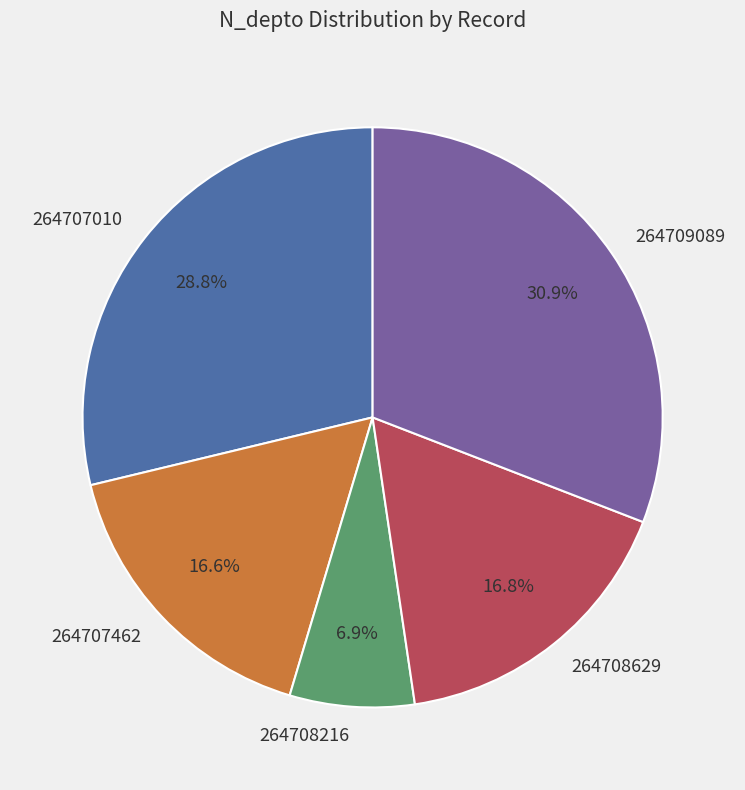

True or false: 264707462 accounts for 24% of the total.

False